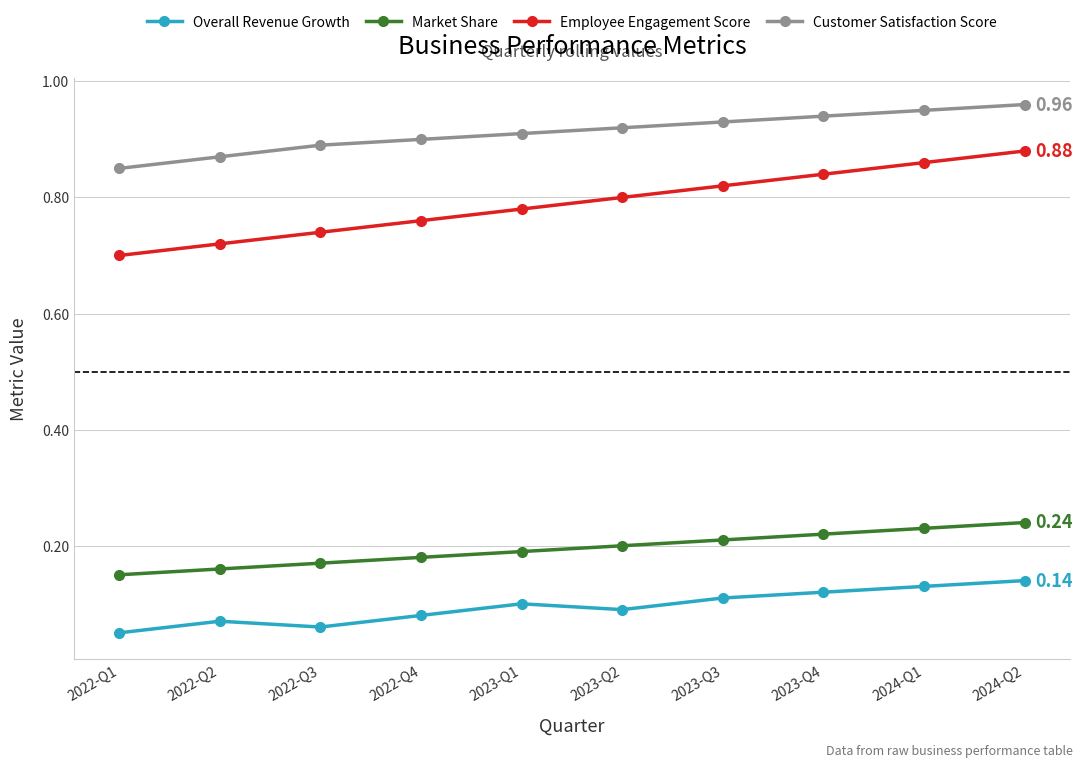

What position from the right is 2022-Q2?

9